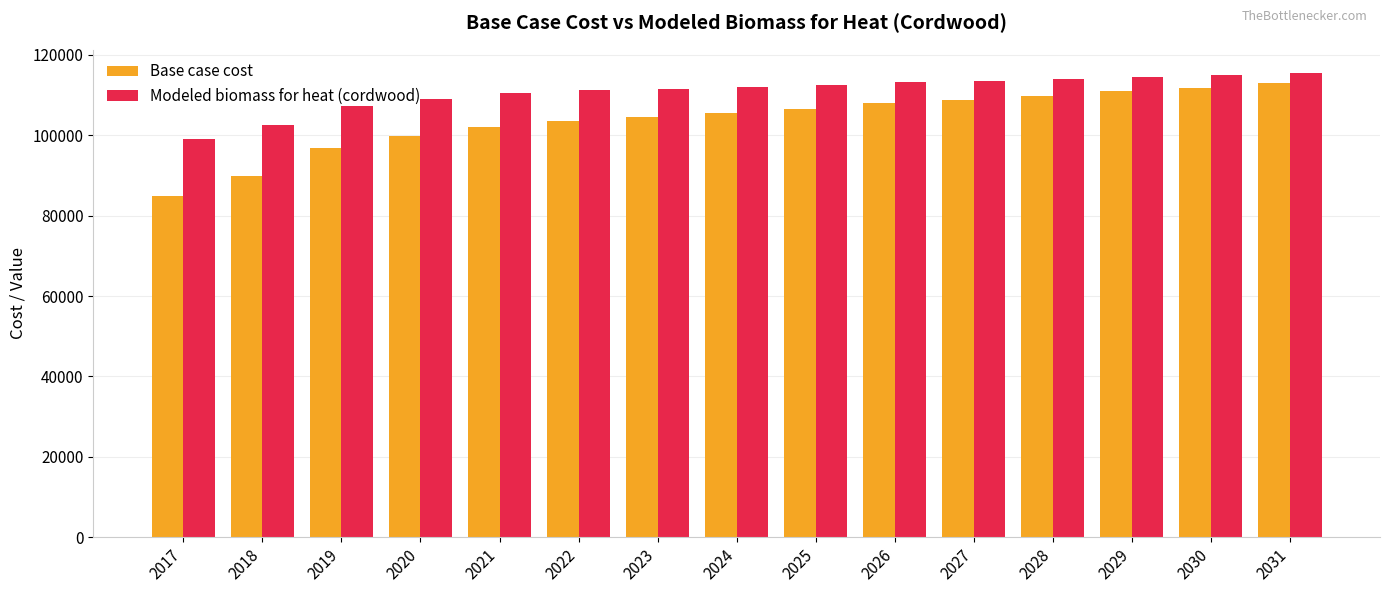

What is the total value across all series at 2018?

192445.8